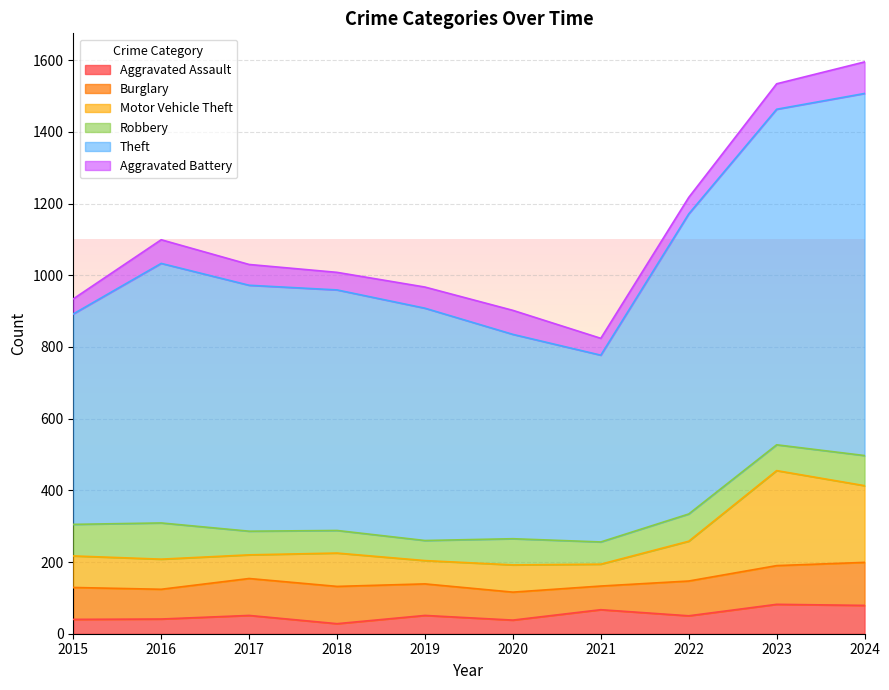

The Aggravated Assault series shows 67 at 2021. True or false?

True